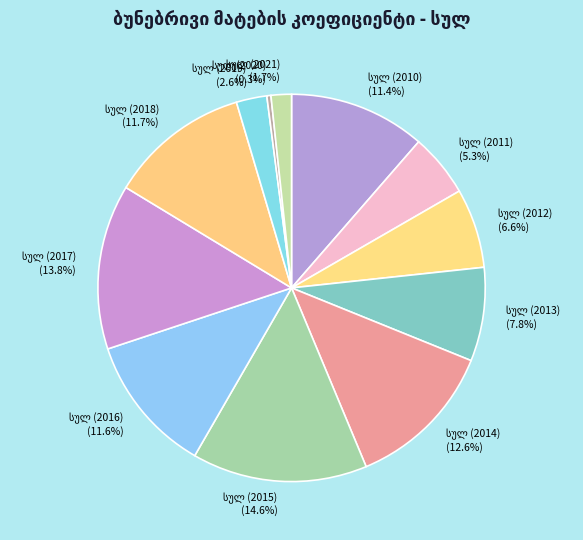

Is there a majority slice in this chart?

No